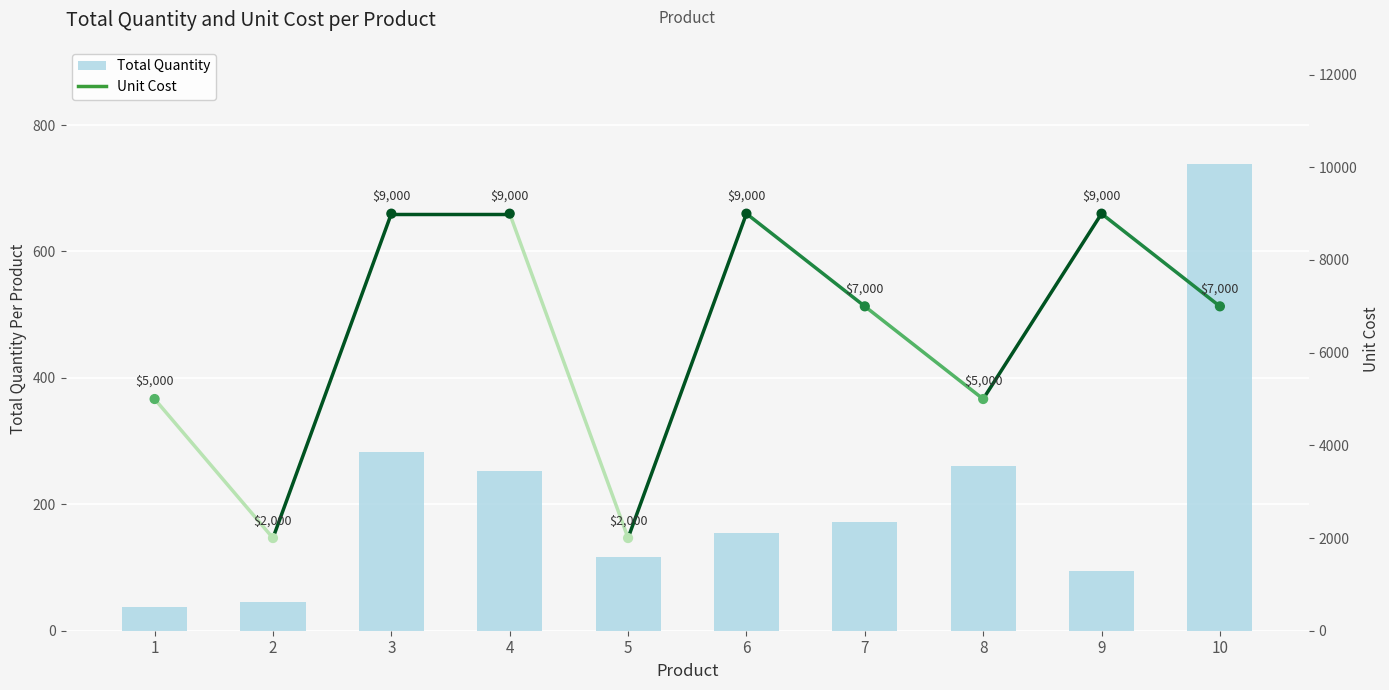

Between 6 and 10, which is larger?

10